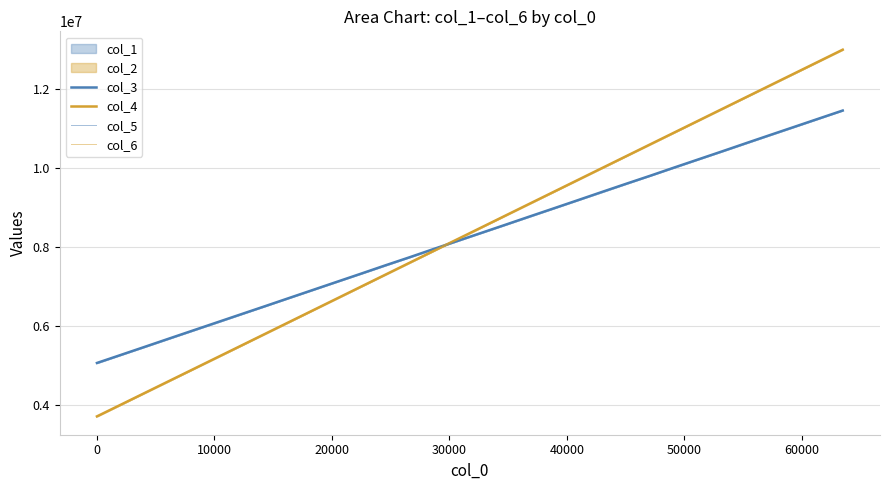

True or false: col_6 and col_5 intersect in this chart.

True